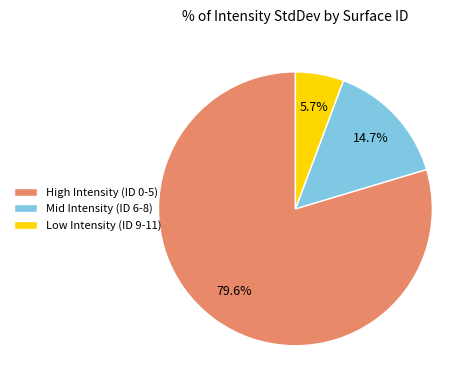

Rank the categories by value from lowest to highest.

Low Intensity (ID 9-11), Mid Intensity (ID 6-8), High Intensity (ID 0-5)